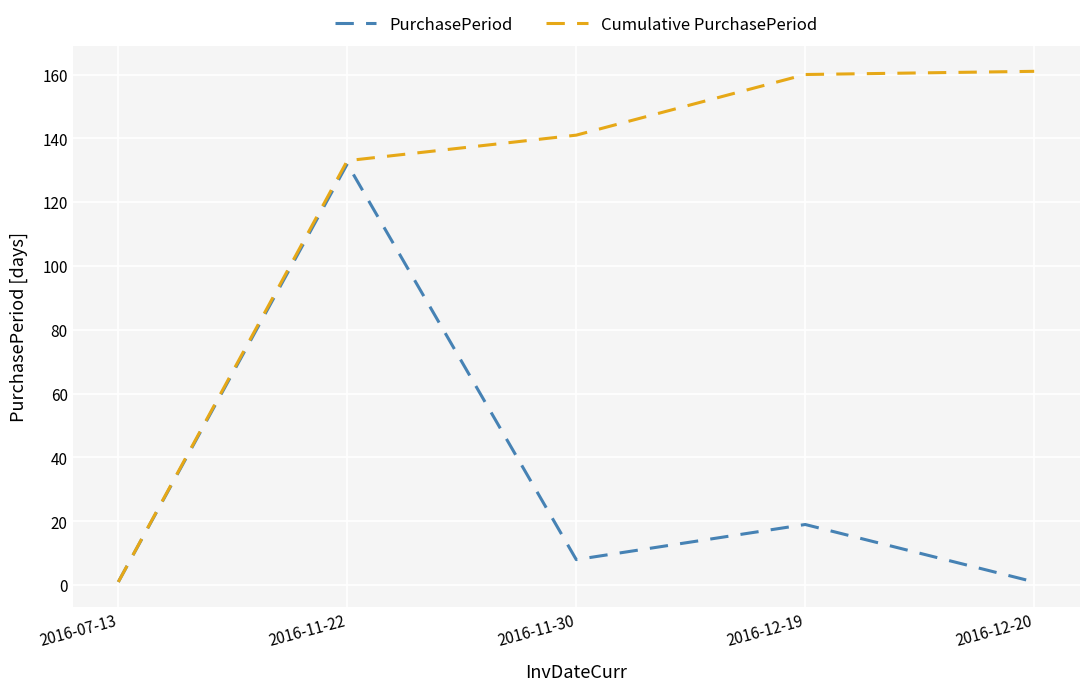

True or false: PurchasePeriod has a value of 19 at 2016-12-19.

True